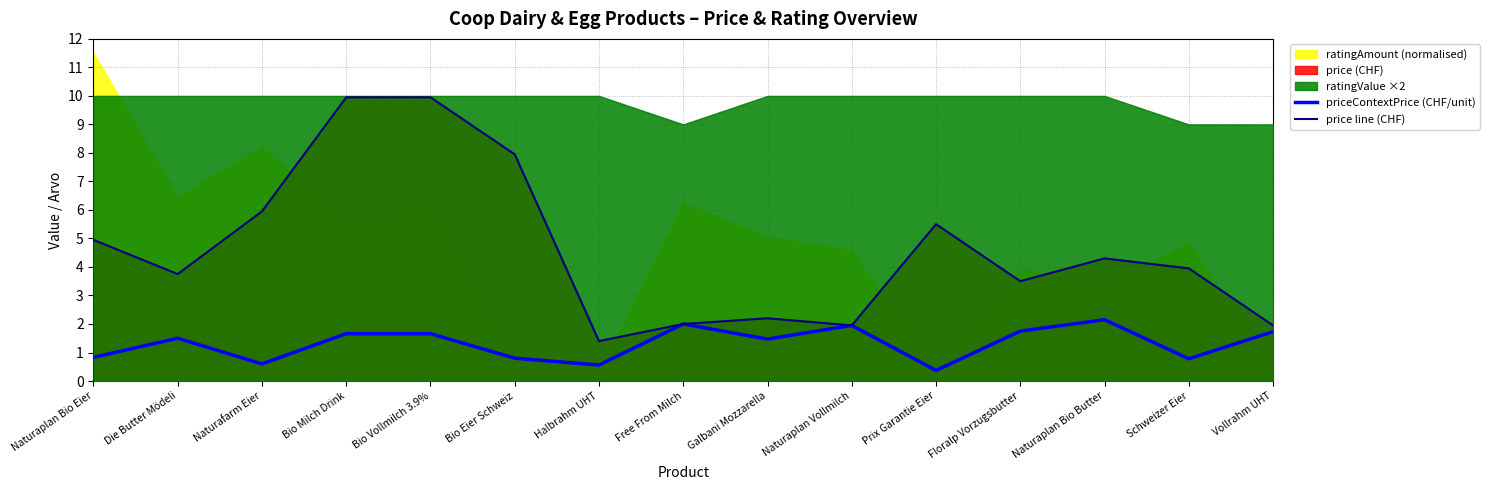

How many interior local peaks does the price line (CHF) series have?

3